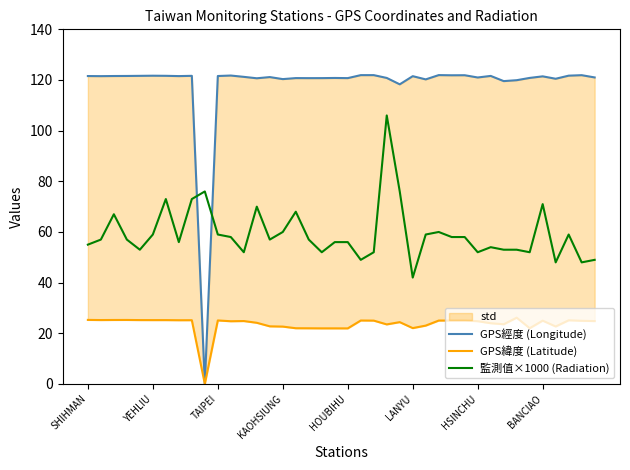

What is the minimum value for 監測值×1000 (Radiation)?

42